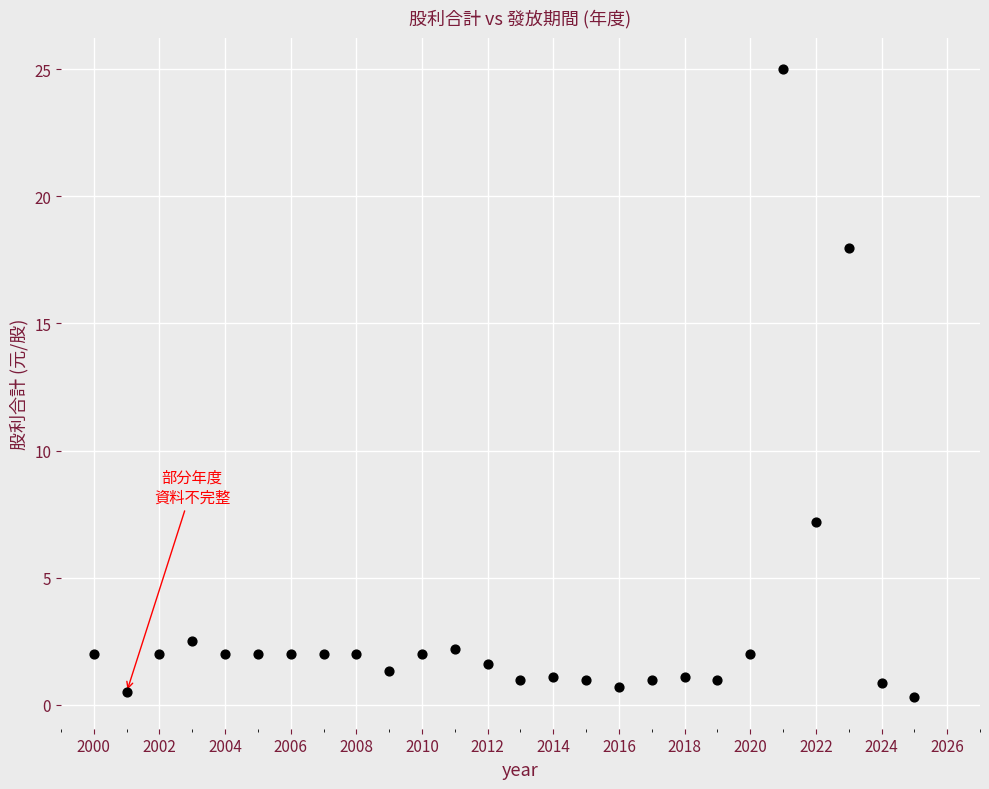

What Y value in the scatter plot is closest to 12?

7.2